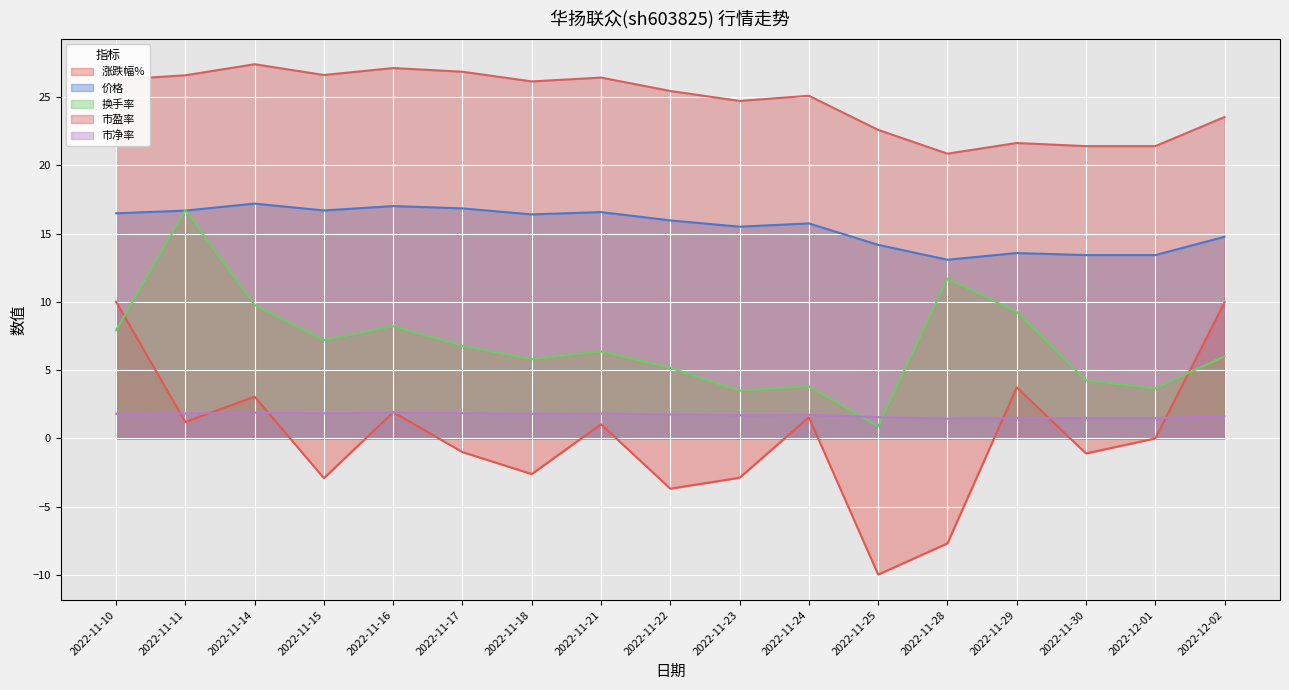

How many values in the 价格 series exceed 15?

11